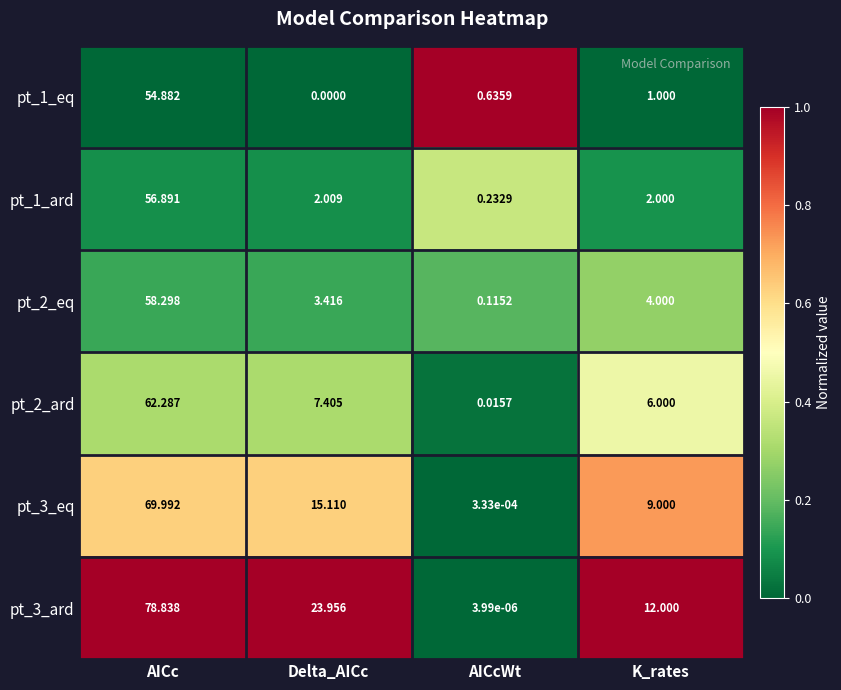

At which label is pt_1_eq closest to 27?

K_rates